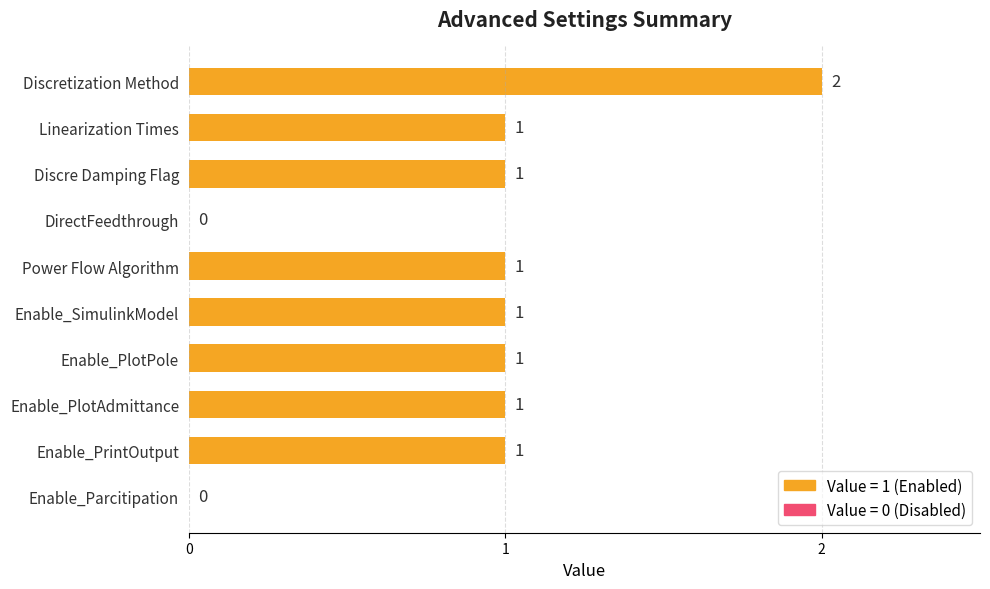

Reading top to bottom, list all the values displayed in this chart.

Discretization Method=2	Linearization Times=1	Discre Damping Flag=1	DirectFeedthrough=0	Power Flow Algorithm=1	Enable_SimulinkModel=1	Enable_PlotPole=1	Enable_PlotAdmittance=1	Enable_PrintOutput=1	Enable_Parcitipation=0